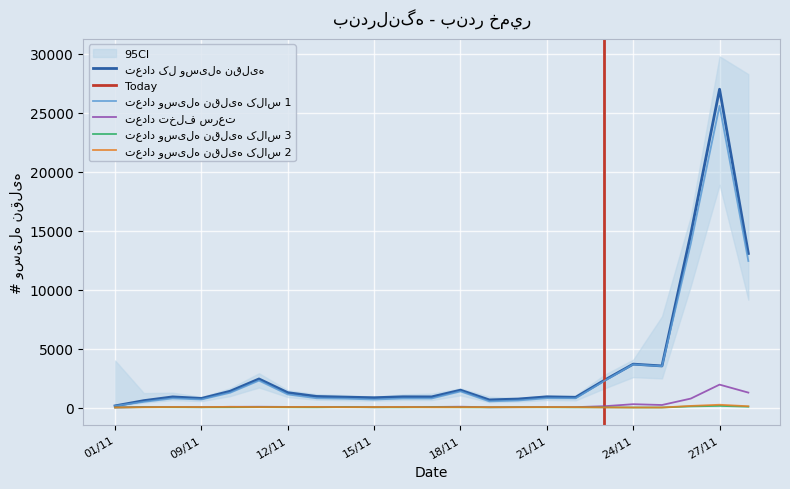

How many lines are shown in the chart?

5